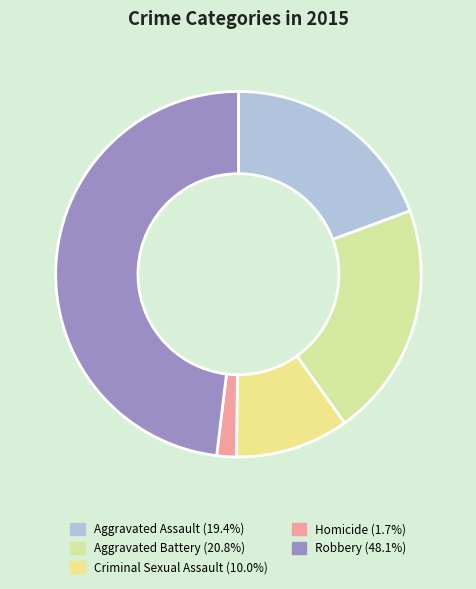

What is the ratio of the value at Criminal Sexual Assault to the value at Aggravated Battery?

0.5